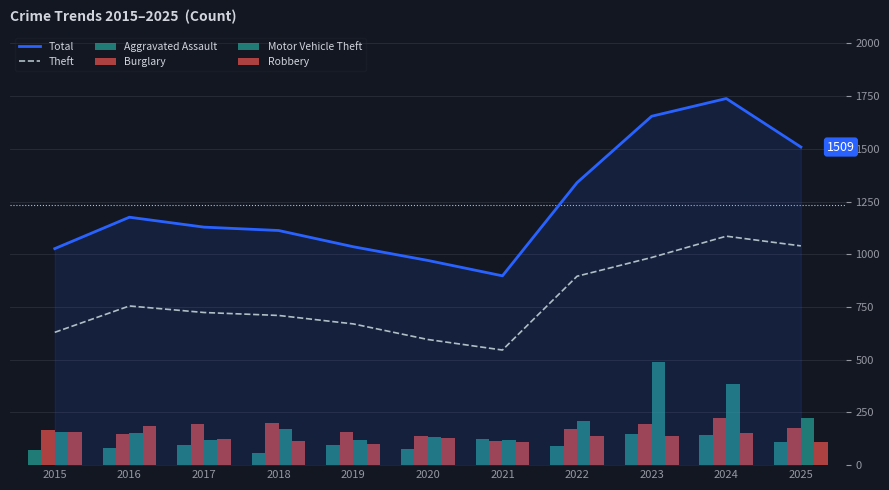

How many data points in Aggravated Assault are above 93?

6